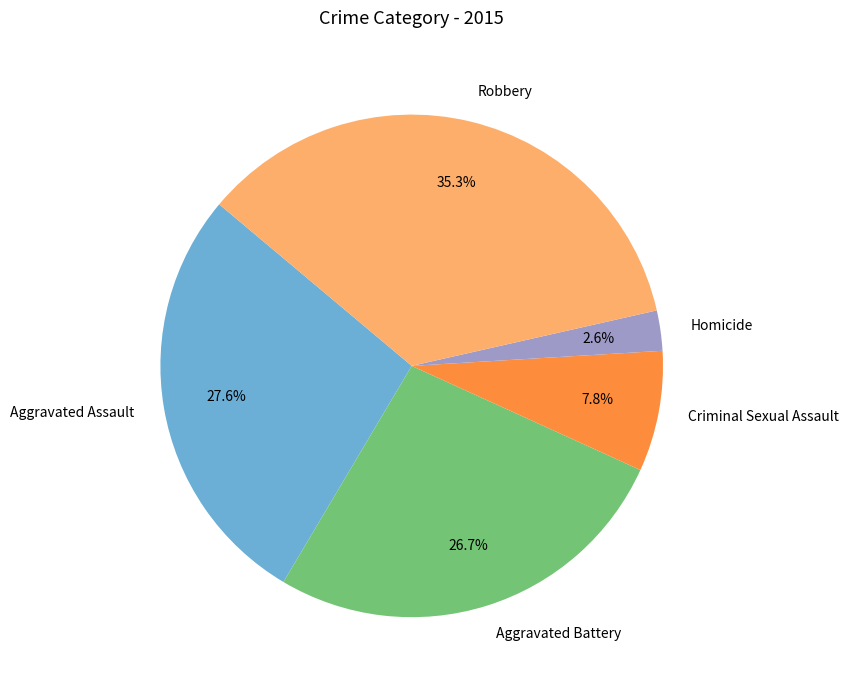

What percentage is the Aggravated Assault slice, to the nearest percent?

28%